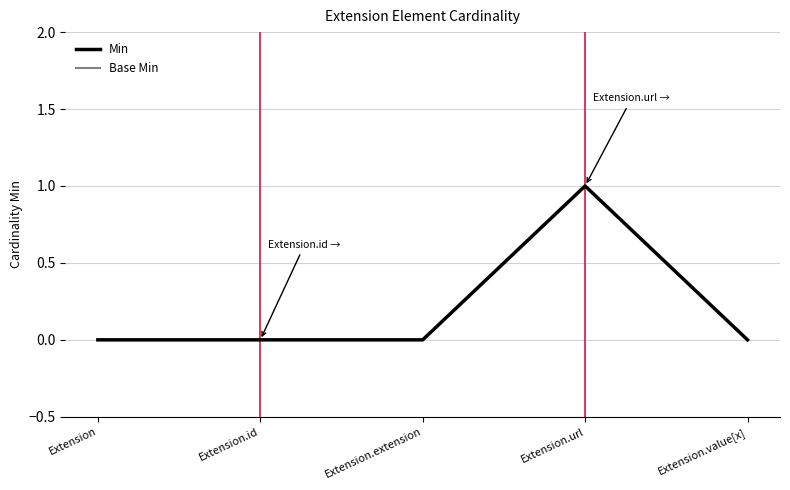

Which has a higher value, Extension.value[x] or Extension.url?

Extension.url